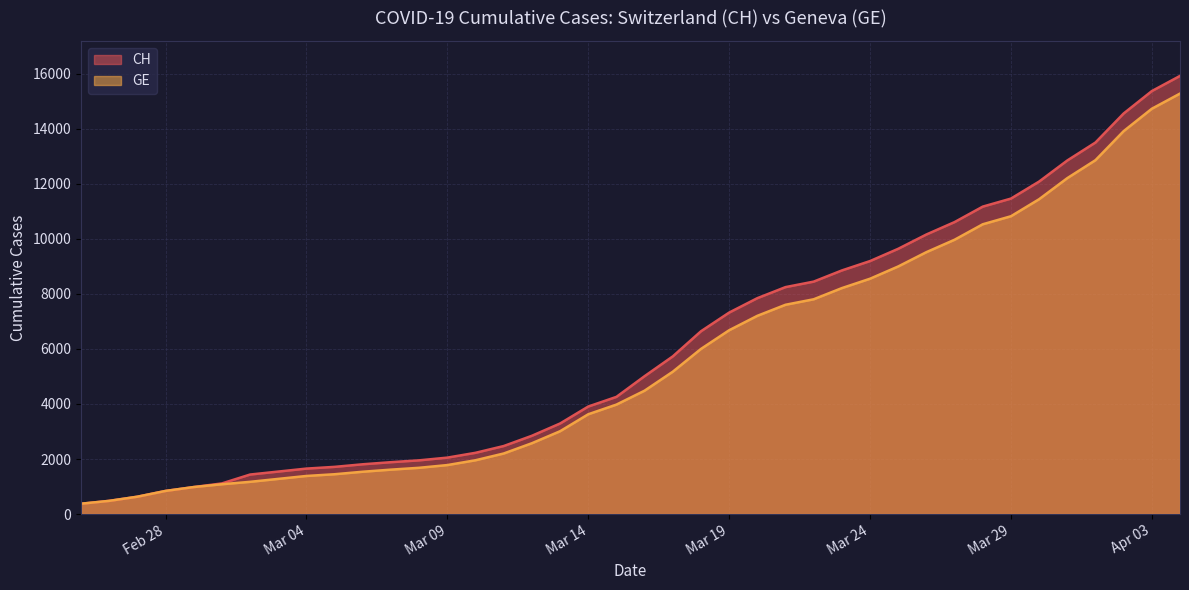

At which label is CH closest to 8150?

2020-03-21